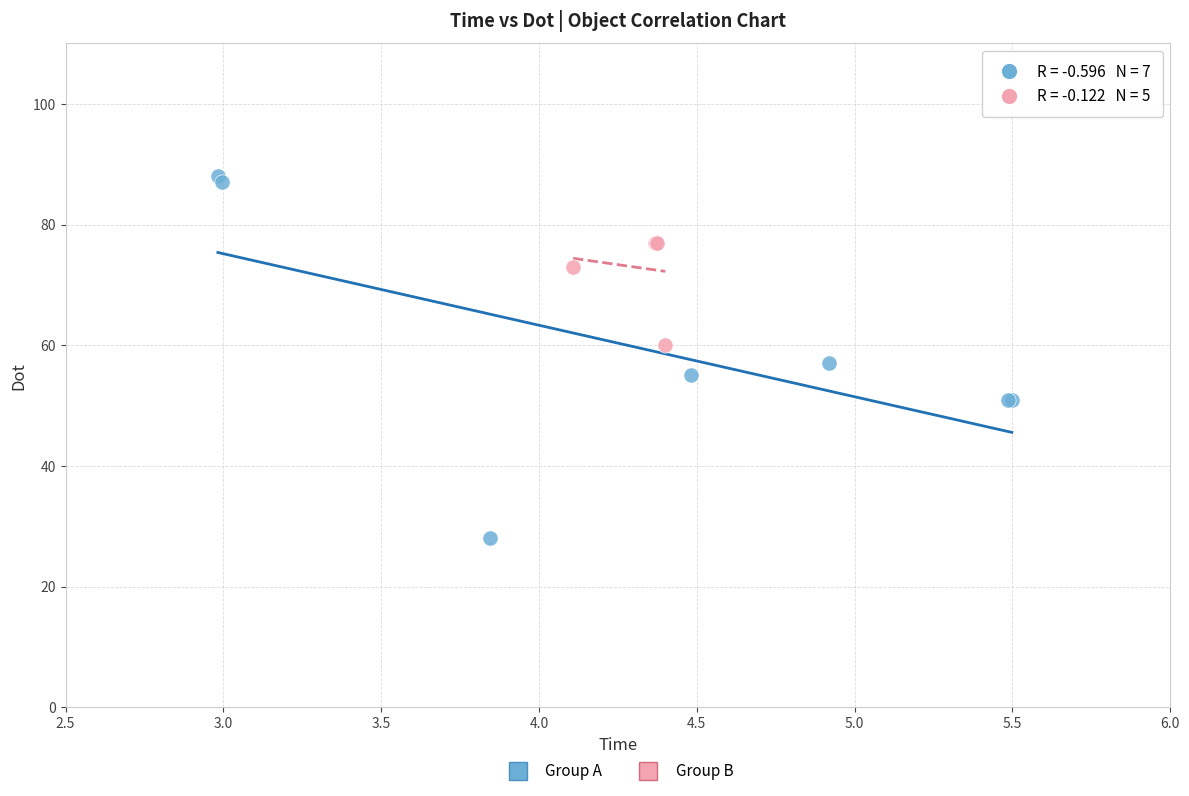

Which series reaches the minimum Y coordinate?

Group A